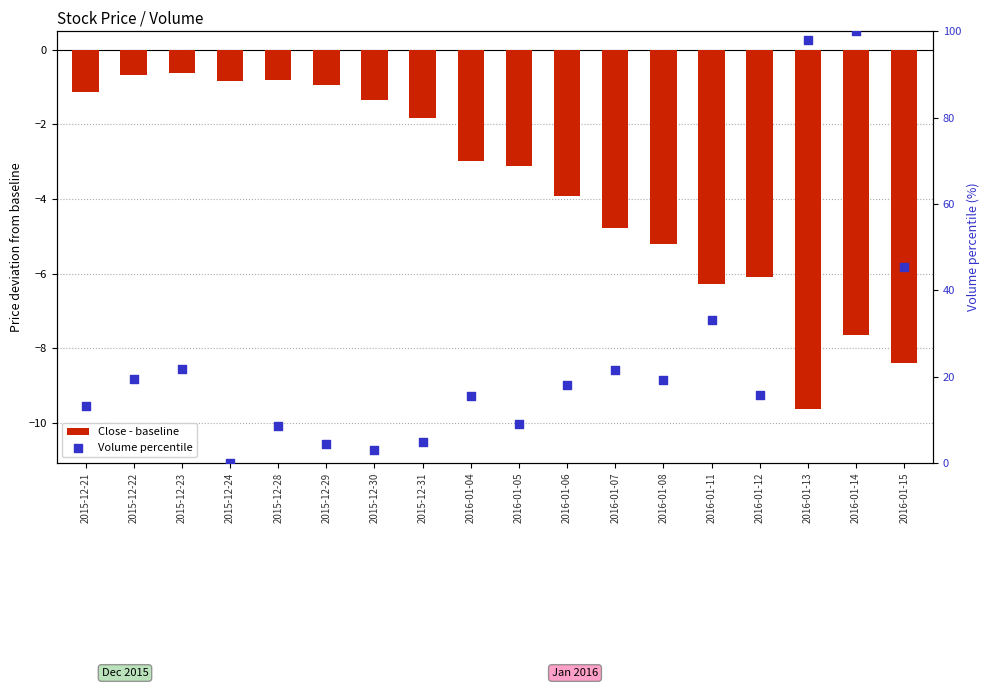

What are all the series names shown in the legend?

Close - baseline, Volume percentile